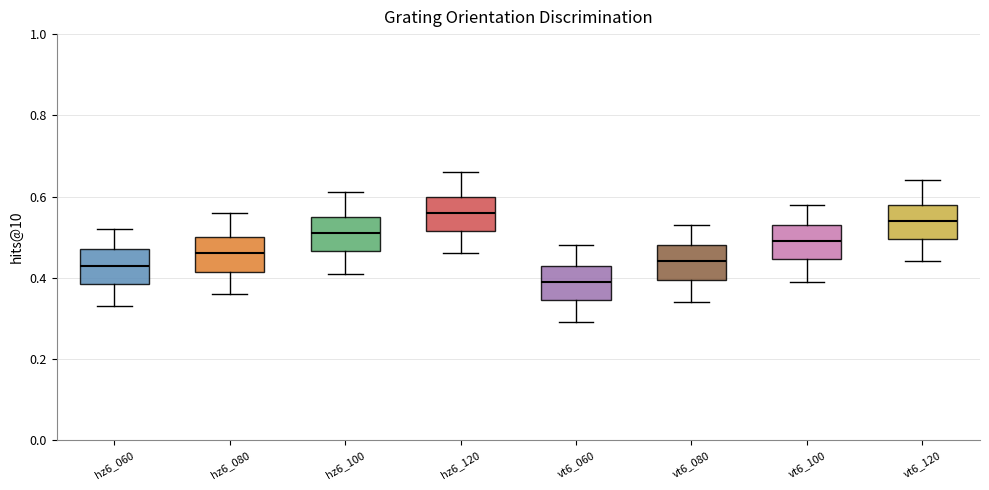

Which box's median line is the lowest?

vt6_060